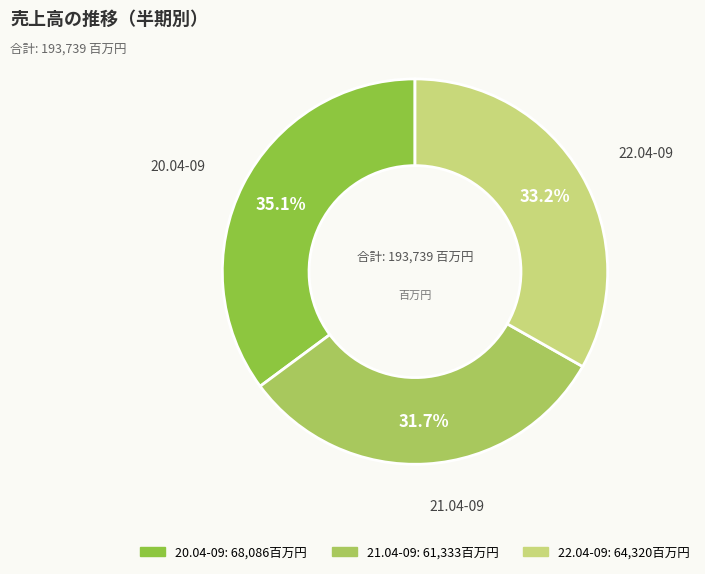

What is the ratio of the value at 22.04-09 to the value at 20.04-09?

0.9